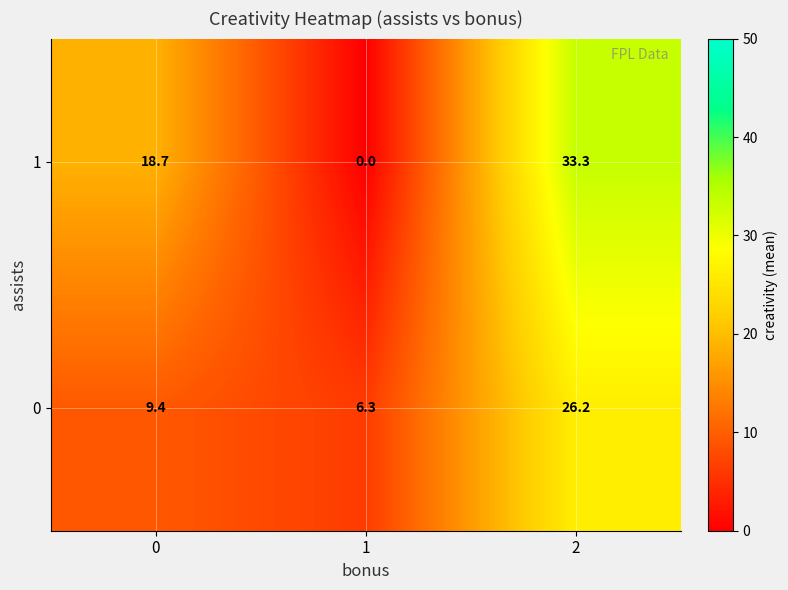

True or false: 0 has a value of 6.3 at 1.

True